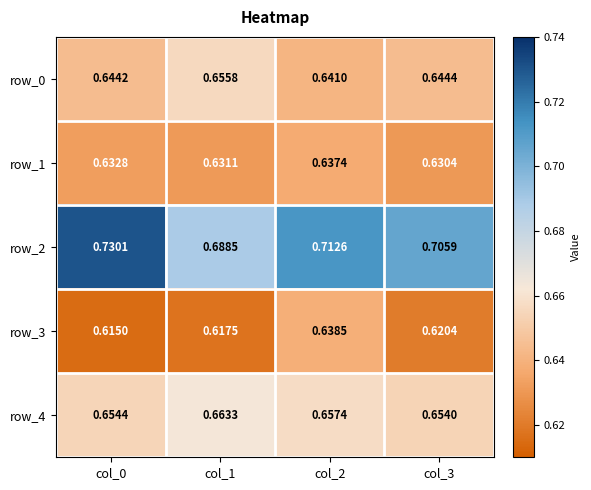

The value of row_2 at col_0 is 1.3. True or false?

False